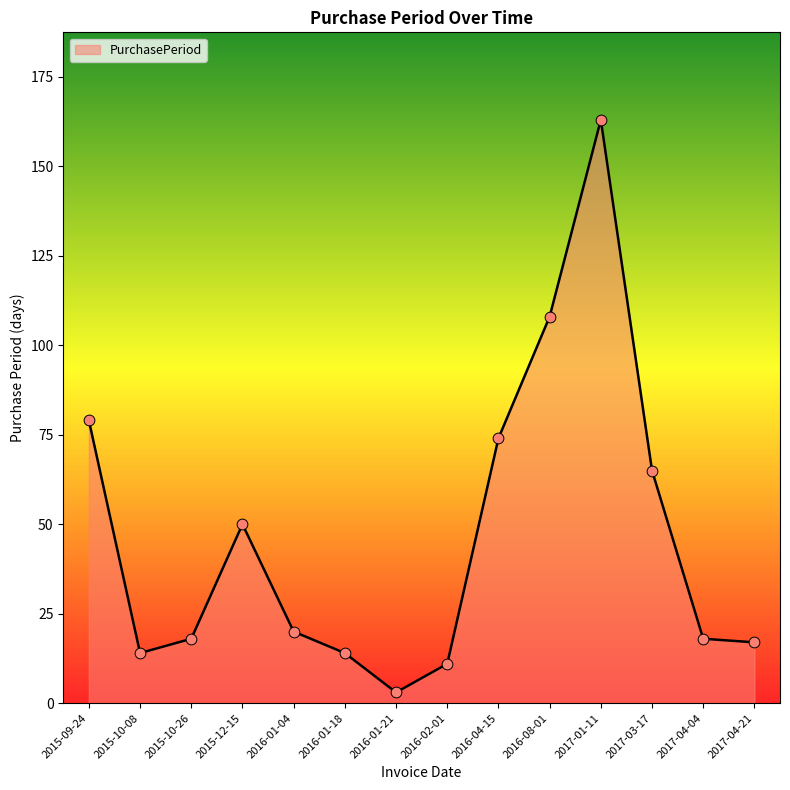

What is the change in value from 2016-08-01 to 2017-01-11?

+55